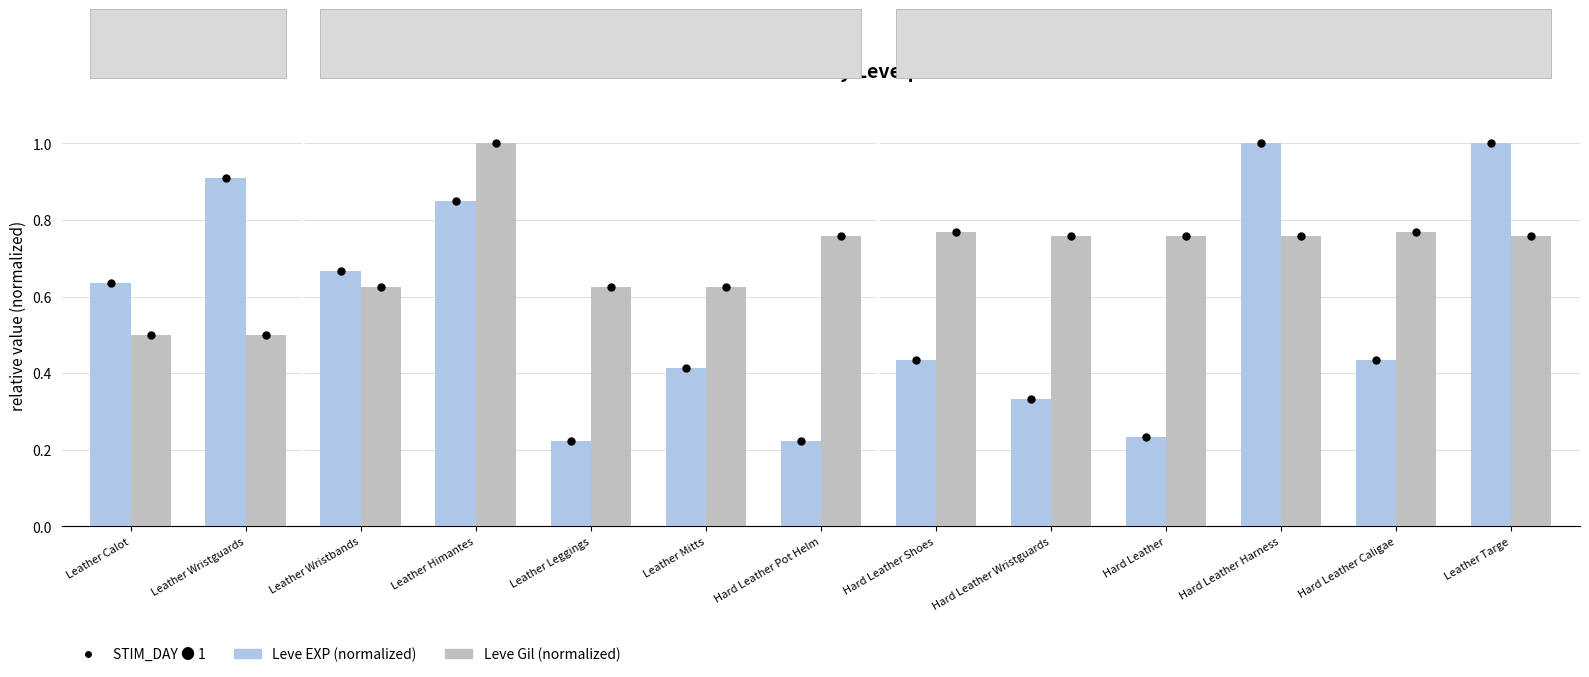

List the series in order of their overall mean, lowest first.

Leve EXP (normalized), Leve Gil (normalized)